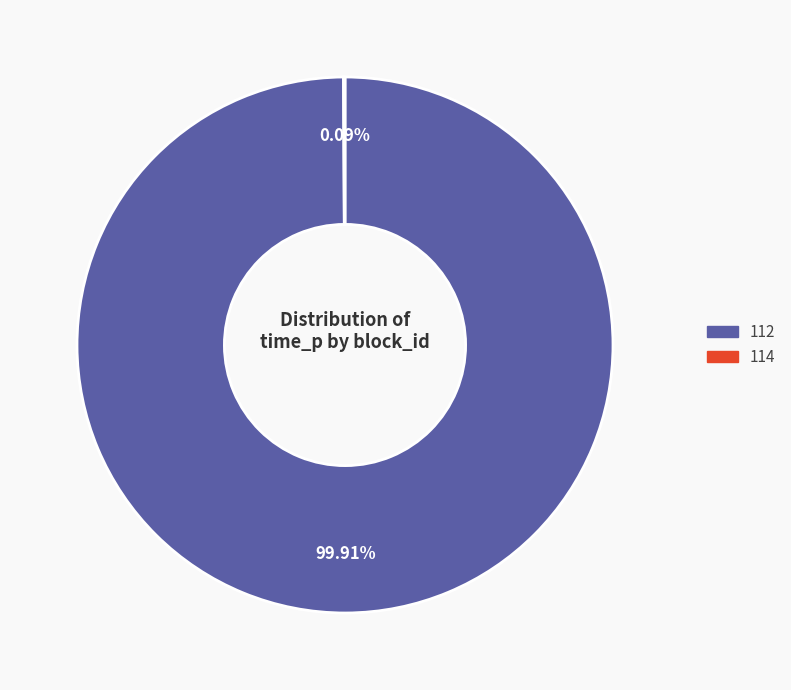

Is there any slice that represents more than half of the pie?

Yes